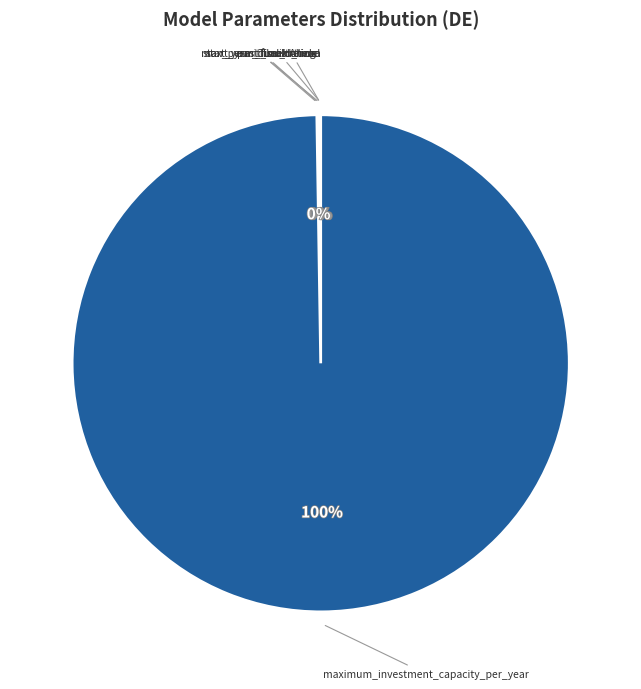

Rank the categories by value from highest to lowest.

maximum_investment_capacity_per_year, start_year_fuel_trends, Look Ahead, max_permit_build_time, start_year_dismantling, pastTimeHorizon